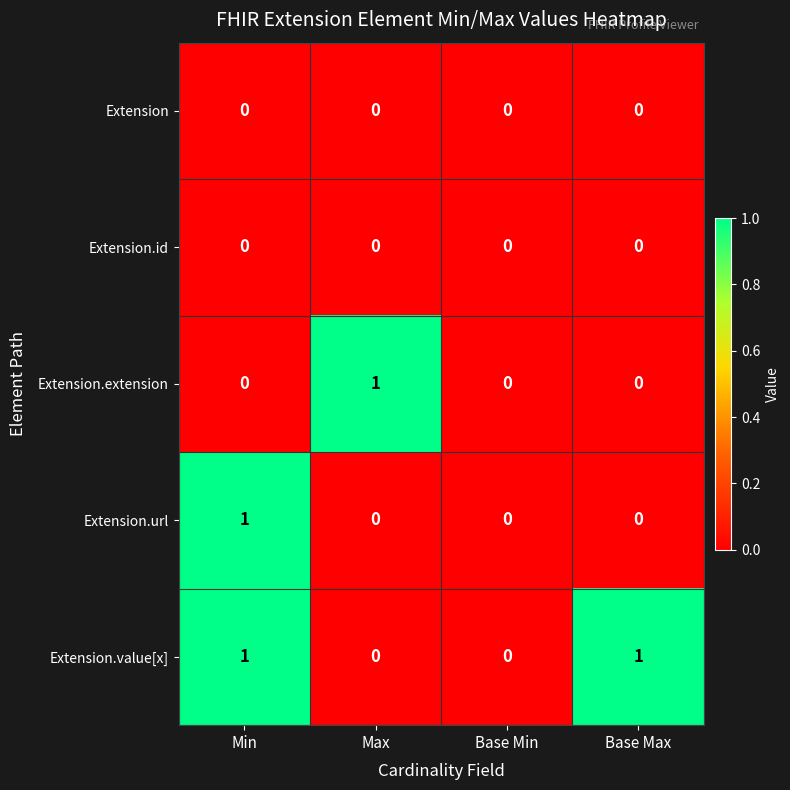

How many Extension.url values are between 0 and 1?

4